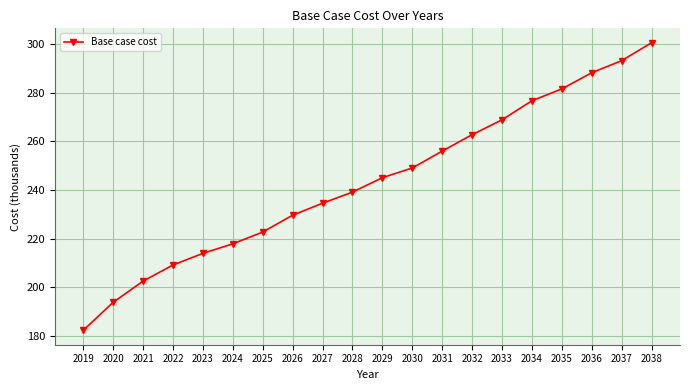

List the labels in order of value, smallest first.

2019, 2020, 2021, 2022, 2023, 2024, 2025, 2026, 2027, 2028, 2029, 2030, 2031, 2032, 2033, 2034, 2035, 2036, 2037, 2038